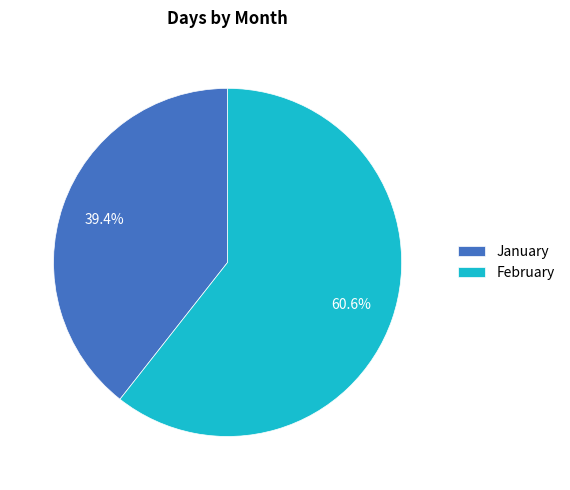

Does any single category account for the majority?

Yes